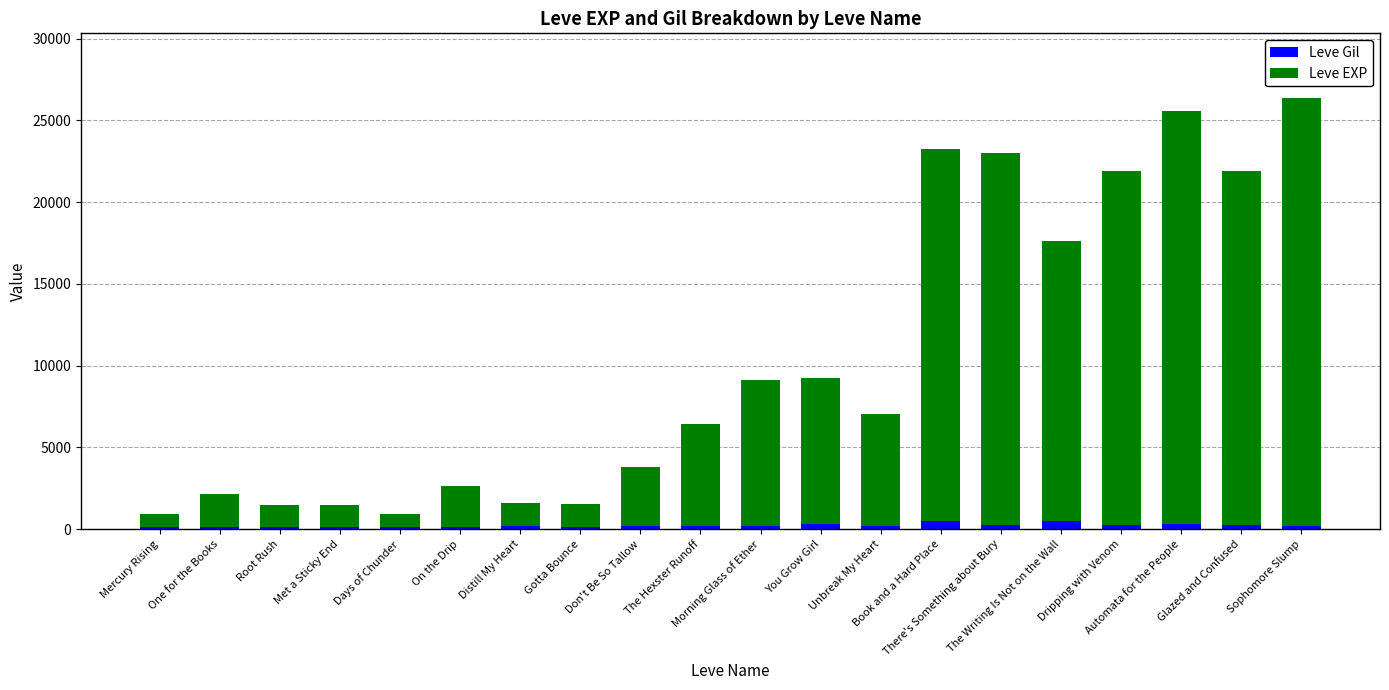

What is the label of the 5th bar from the left?

Days of Chunder